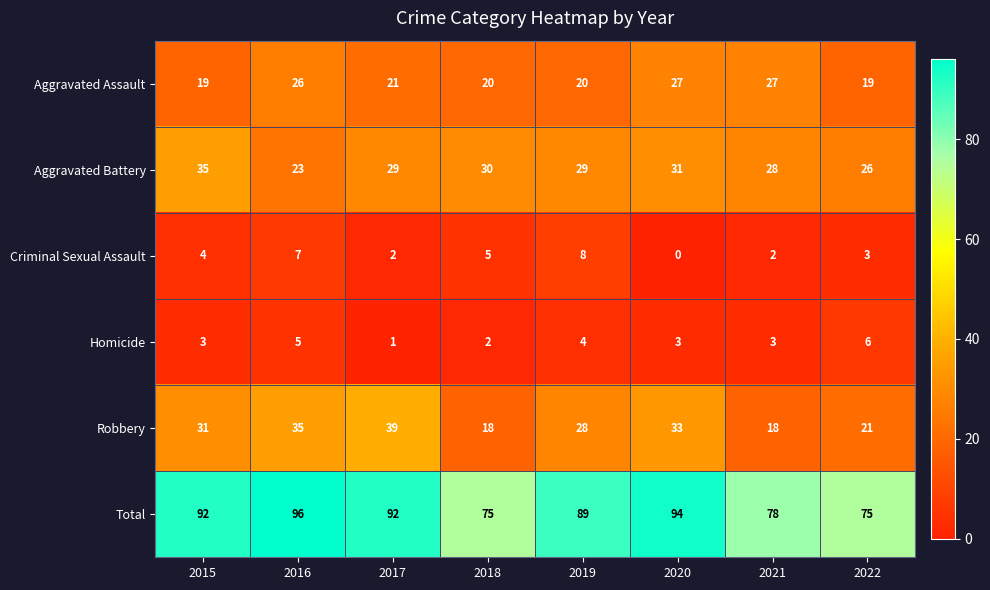

How many Criminal Sexual Assault values are between 2 and 7?

6